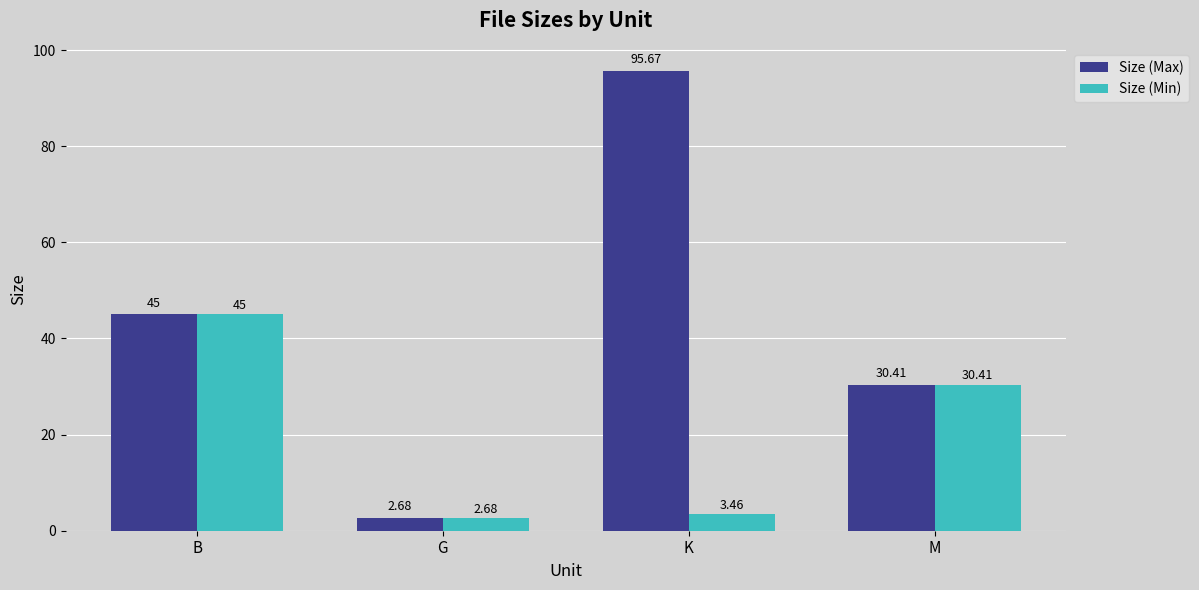

How many groups of bars are there?

4